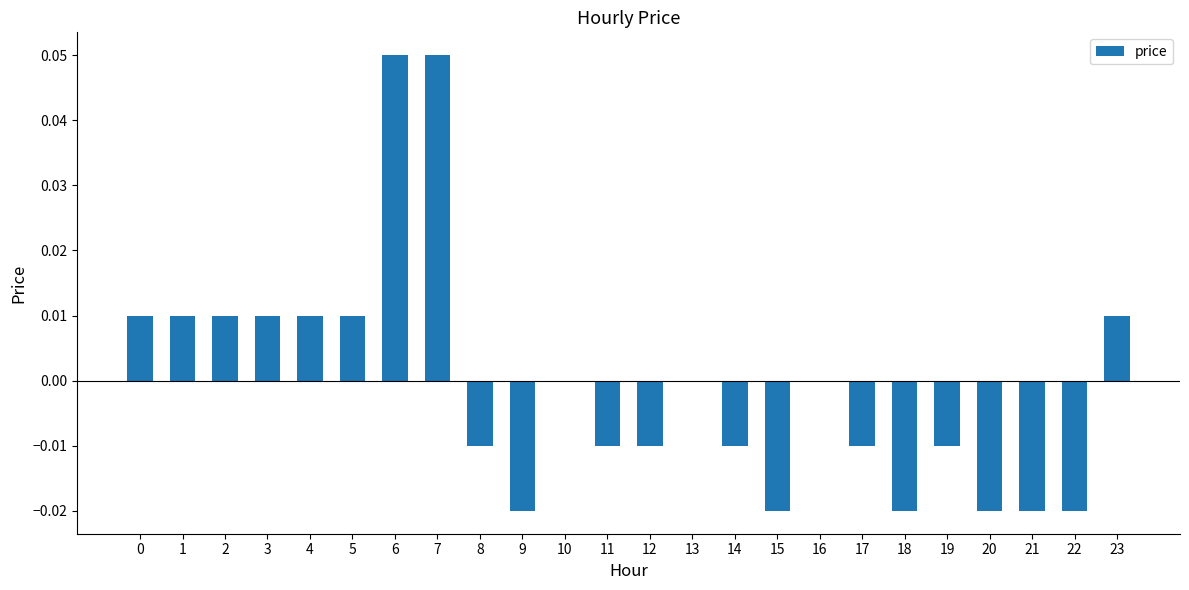

The chart shows a value of 0.0 at 7. True or false?

False